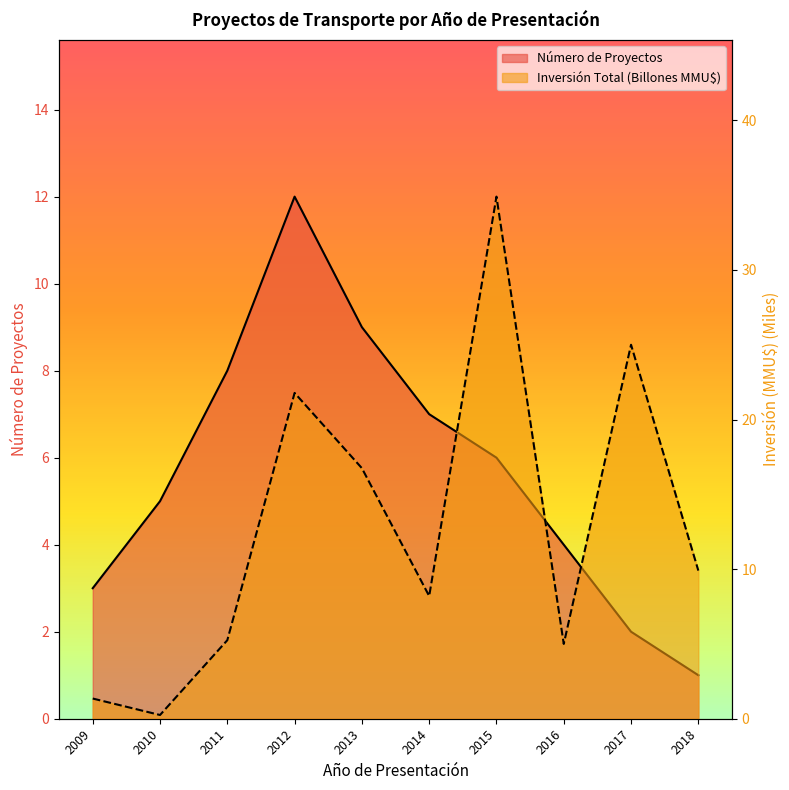

Where is the first local maximum for Inversión Total (MMU$)?

2012